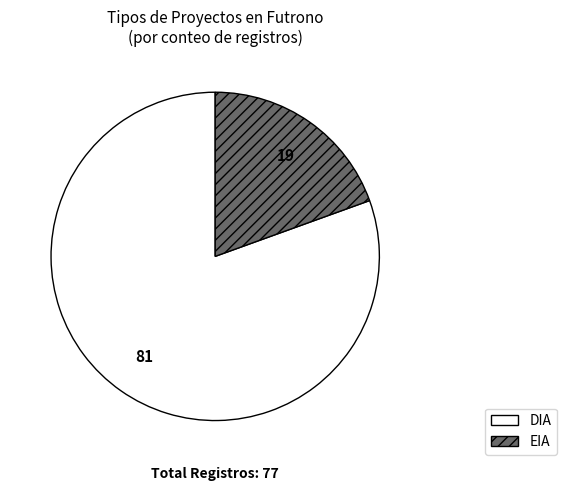

Which category has the biggest portion of the pie?

DIA